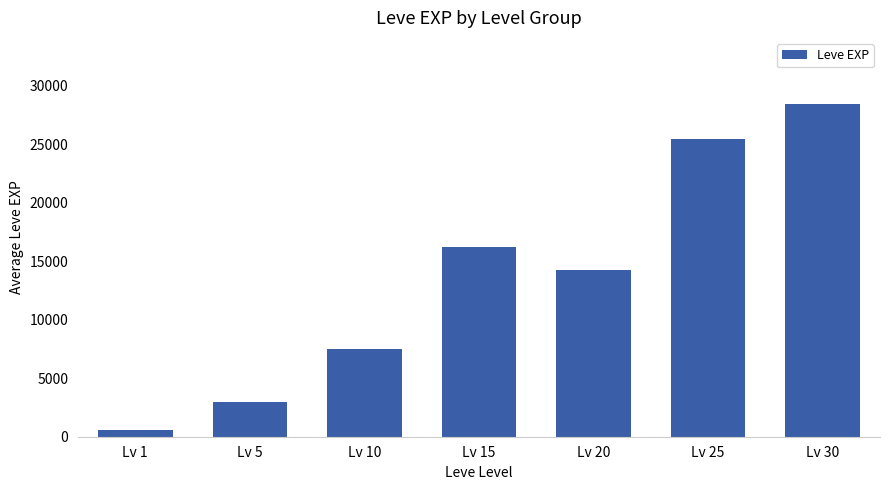

At which category does the chart reach its minimum across all series?

Lv 1